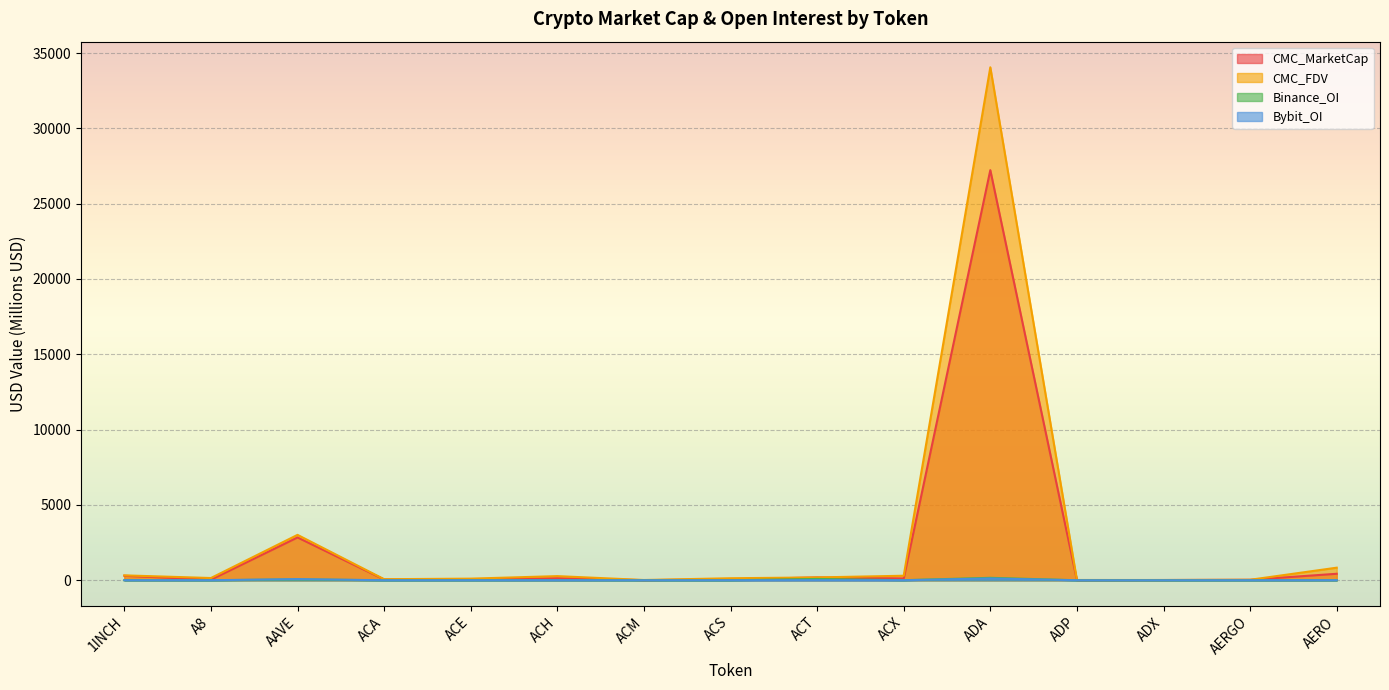

What is the difference between the second highest and second lowest values in the Bybit_OI series?

77.6